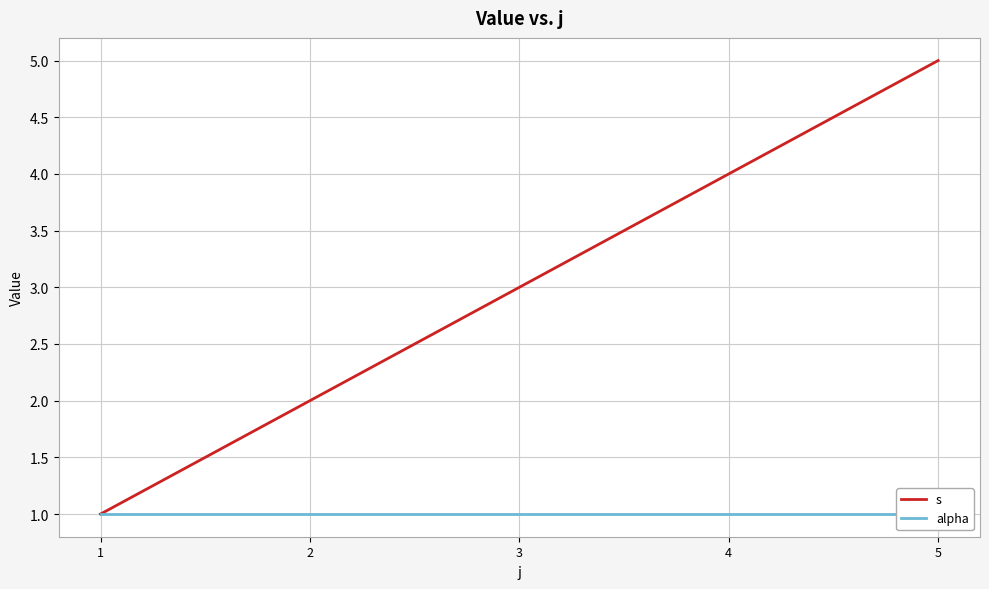

True or false: s has more than 0 interior local peaks.

False